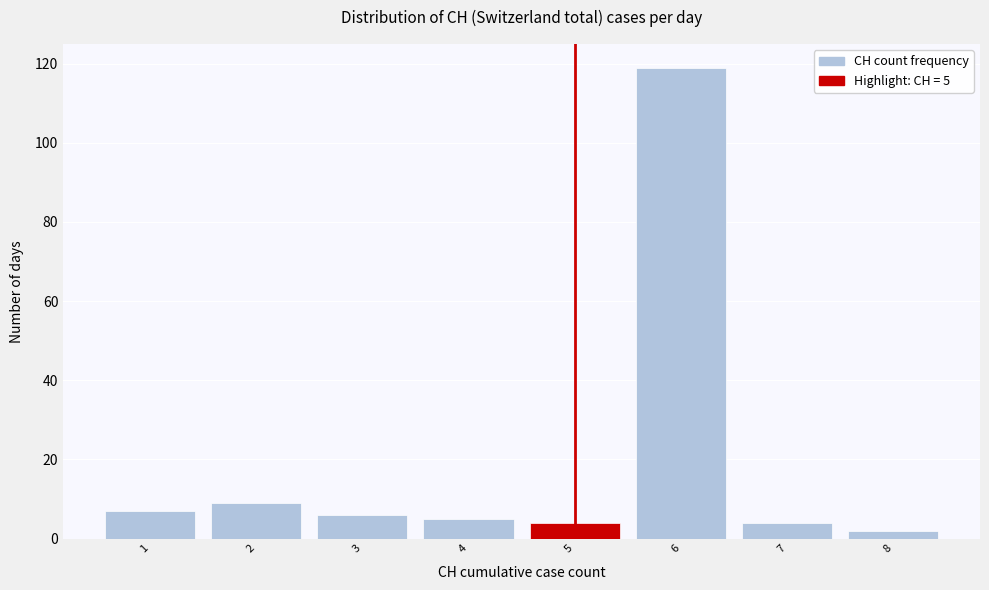

Over which range of the x-axis is the bar tallest?

5.5 to 6.5